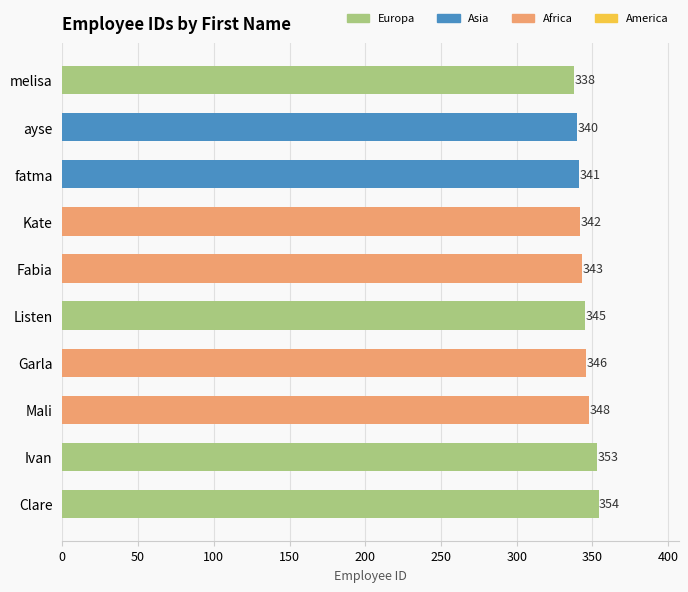

Which has a higher value, Clare or Mali?

Clare